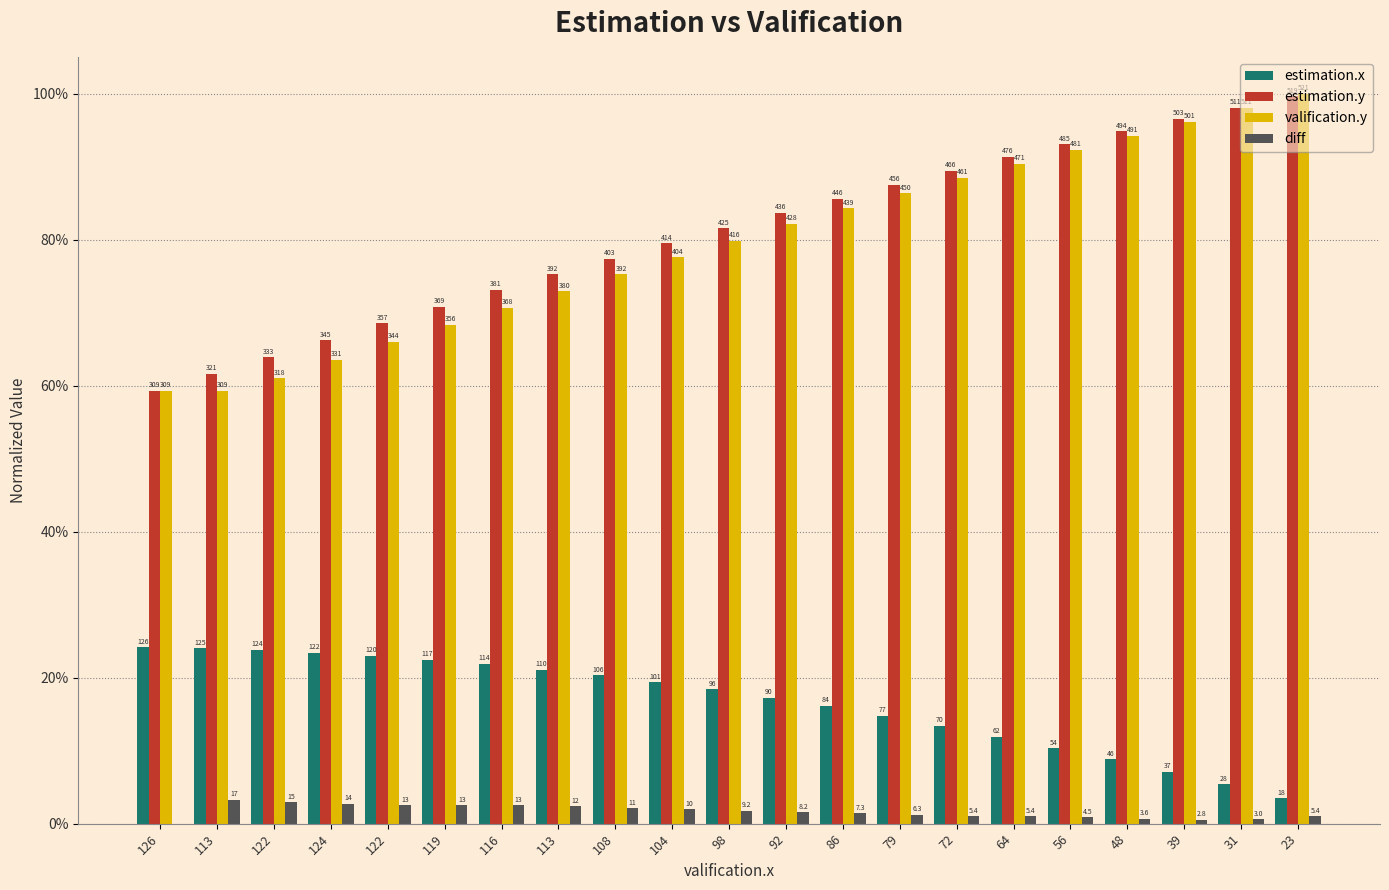

Reading left to right, extract all data points from this chart.

estimation.x: 0.2	0.2	0.2	0.2	0.2	0.2	0.2	0.2	0.2	0.2	0.2	0.2	0.2	0.1	0.1	0.1	0.1	0.1	0.1	0.1	0.0
estimation.y: 0.6	0.6	0.6	0.7	0.7	0.7	0.7	0.8	0.8	0.8	0.8	0.8	0.9	0.9	0.9	0.9	0.9	0.9	1.0	1.0	1.0
valification.y: 0.6	0.6	0.6	0.6	0.7	0.7	0.7	0.7	0.8	0.8	0.8	0.8	0.8	0.9	0.9	0.9	0.9	0.9	1.0	1.0	1.0
diff: 0.0	0.0	0.0	0.0	0.0	0.0	0.0	0.0	0.0	0.0	0.0	0.0	0.0	0.0	0.0	0.0	0.0	0.0	0.0	0.0	0.0